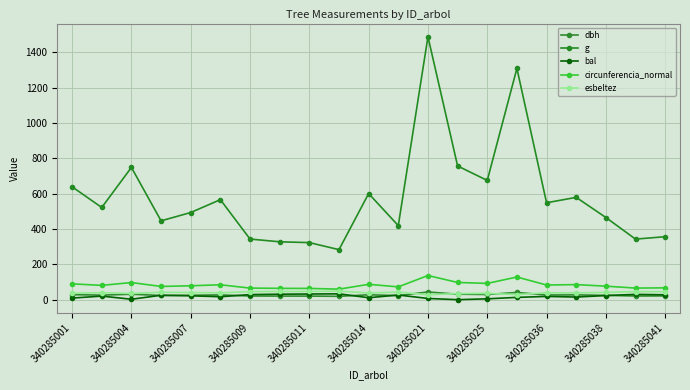

True or false: bal has more than 2 points higher than both neighbors.

True